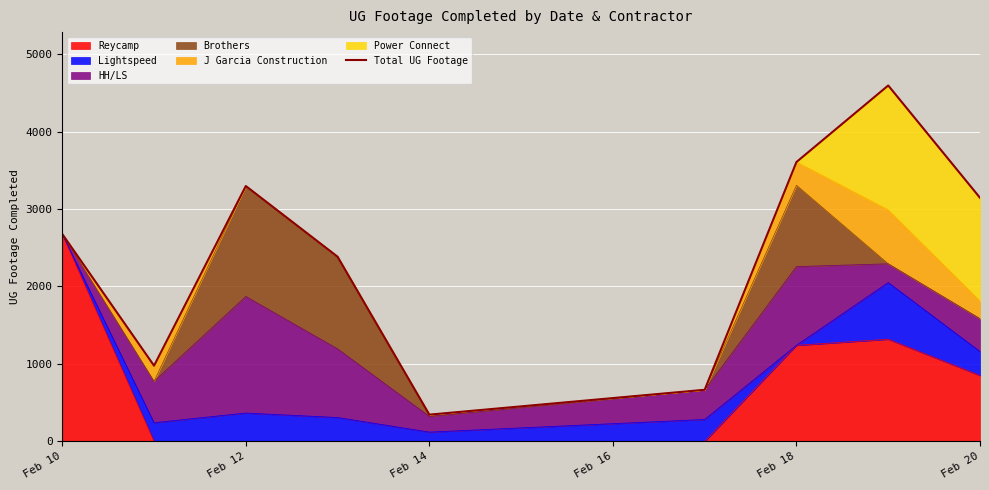

At which label does Reycamp reach its peak?

Feb 10